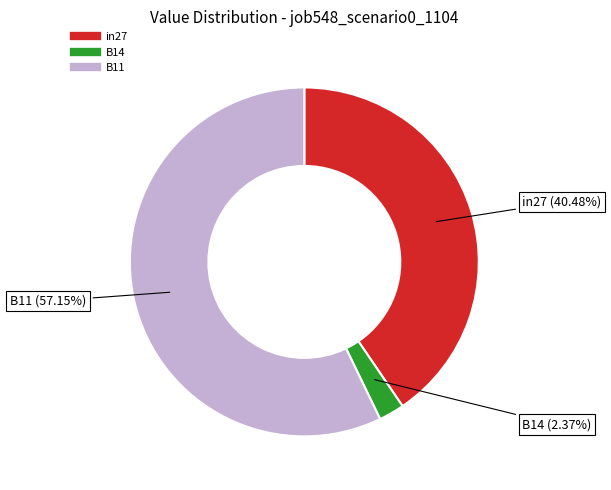

How many segments does this pie chart have?

3